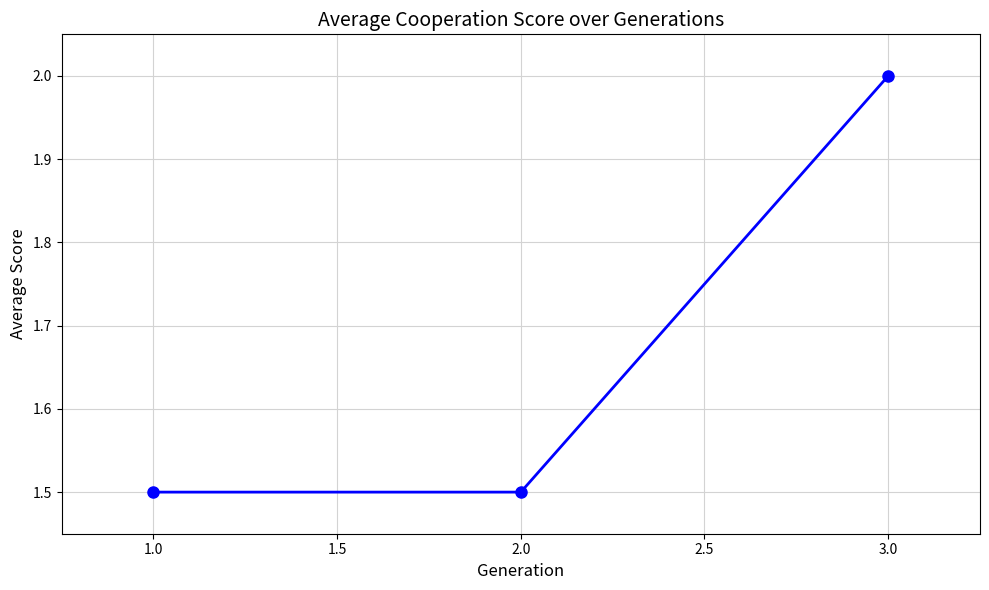

True or false: the data shows 1.0 at 1.0.

False